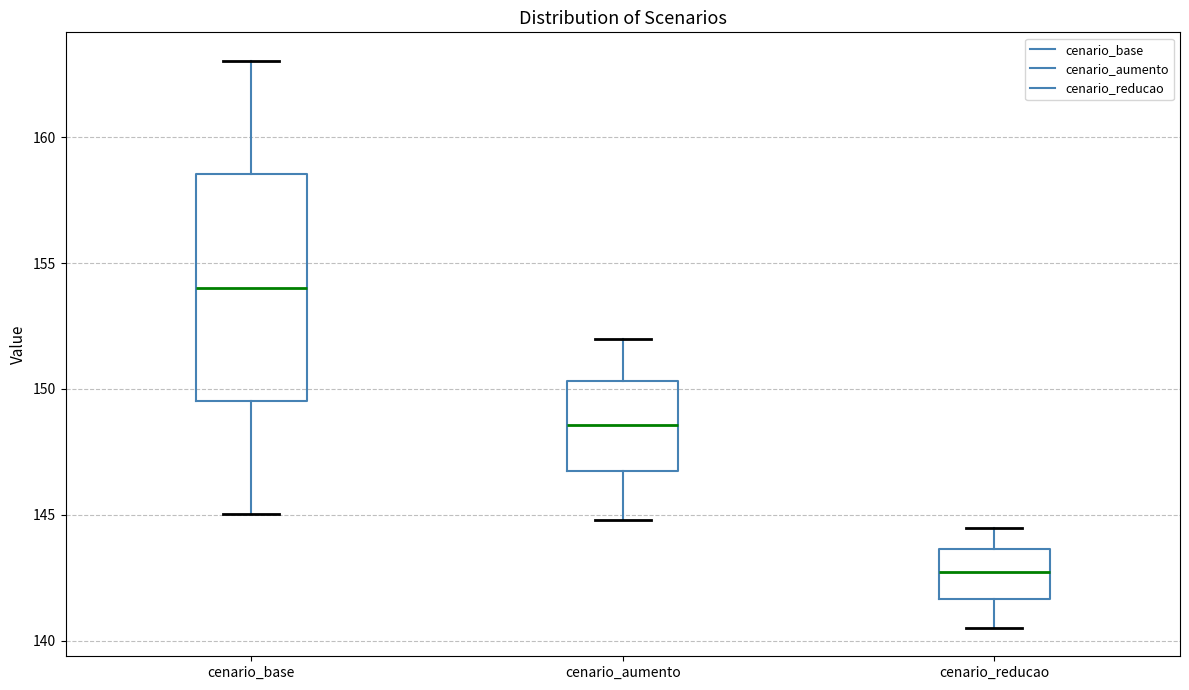

Which box's median line is the lowest?

cenario_reducao